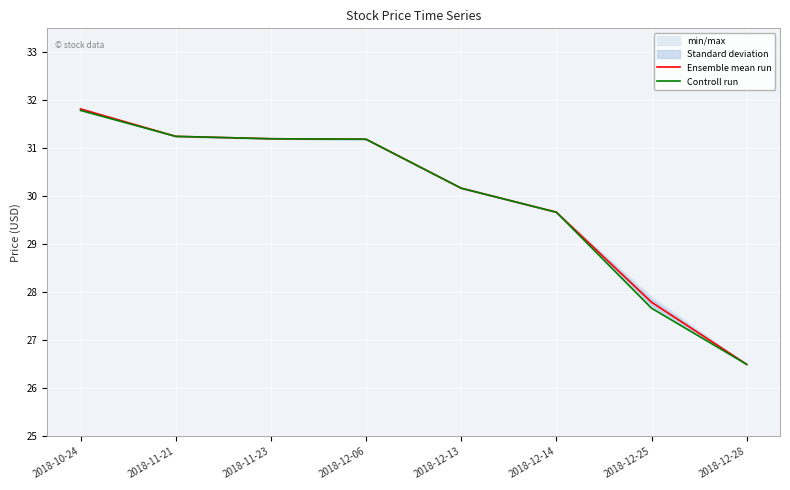

The value of Ensemble mean run at 2018-12-25 is 14.6. True or false?

False